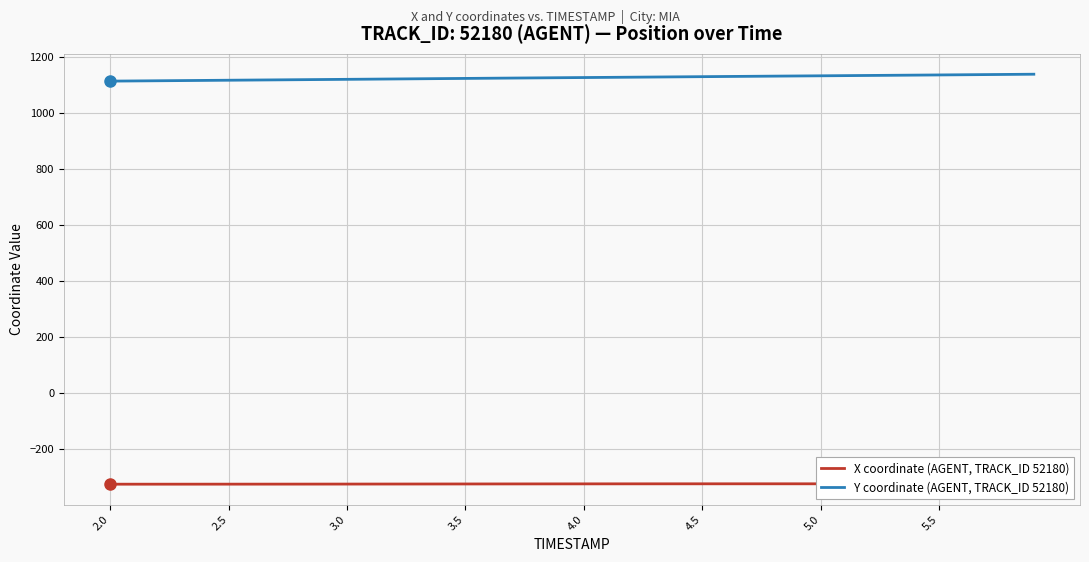

Which series has the largest total across all categories?

Y coordinate (AGENT, TRACK_ID 52180)